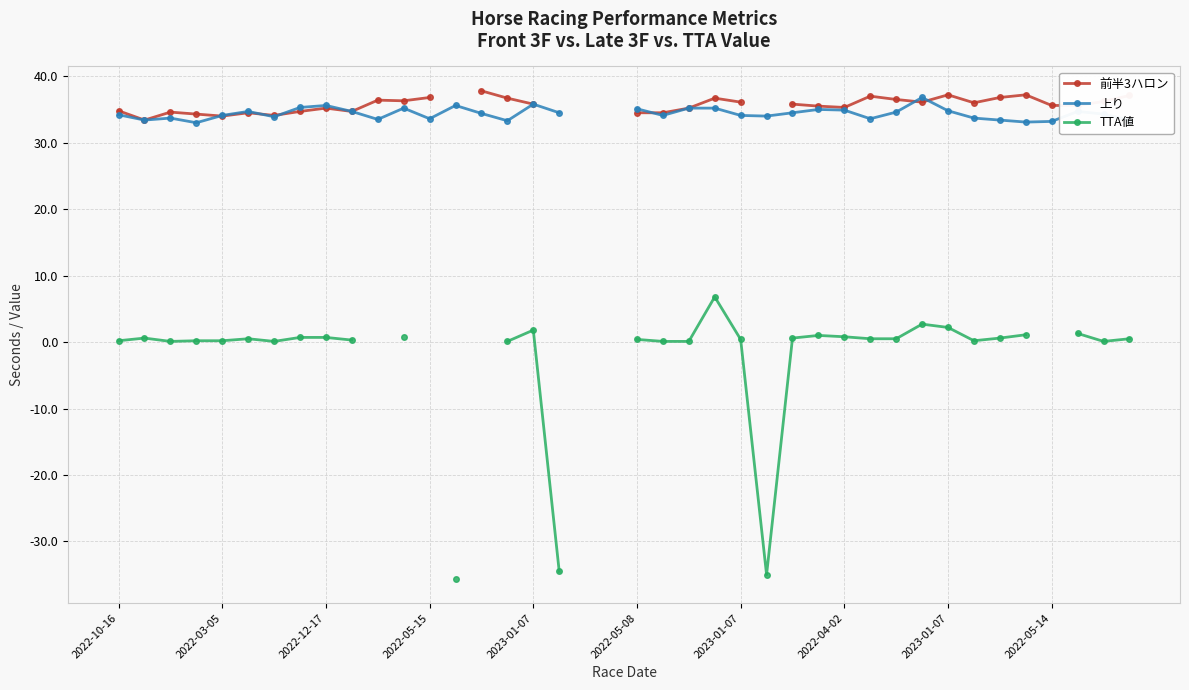

True or false: TTA値 and 前半3ハロン intersect in this chart.

False